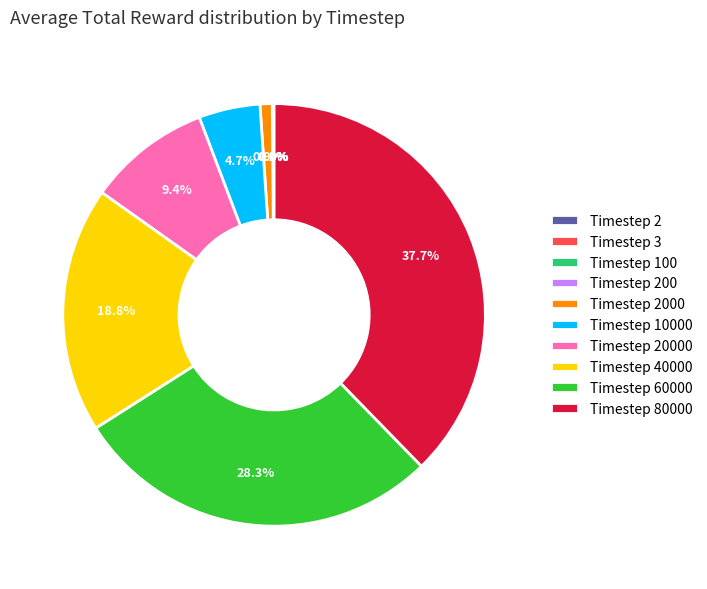

To the nearest percent, what is the difference between the largest and smallest slice percentages?

38%